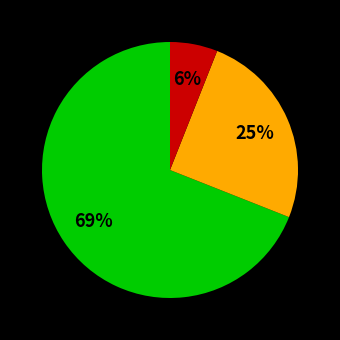

Is there any slice that represents more than half of the pie?

Yes